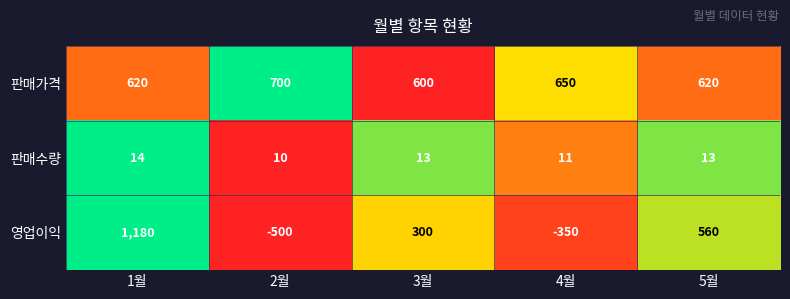

Rank the series at 1월 from highest to lowest value.

영업이익, 판매가격, 판매수량